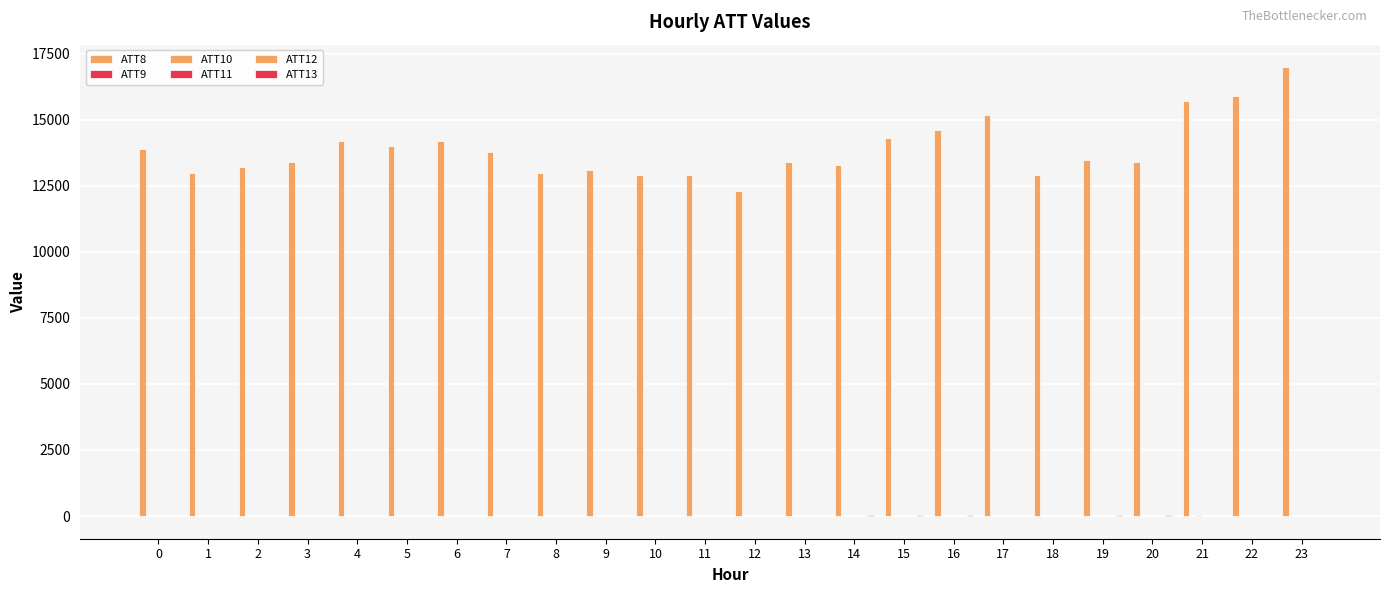

How many series are shown in this chart?

6